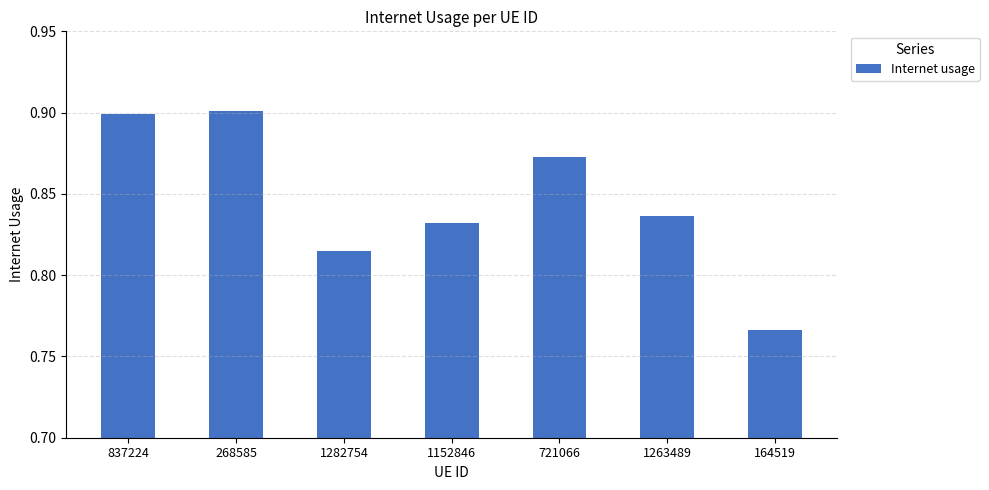

True or false: the data shows 0.4 at 1152846.

False